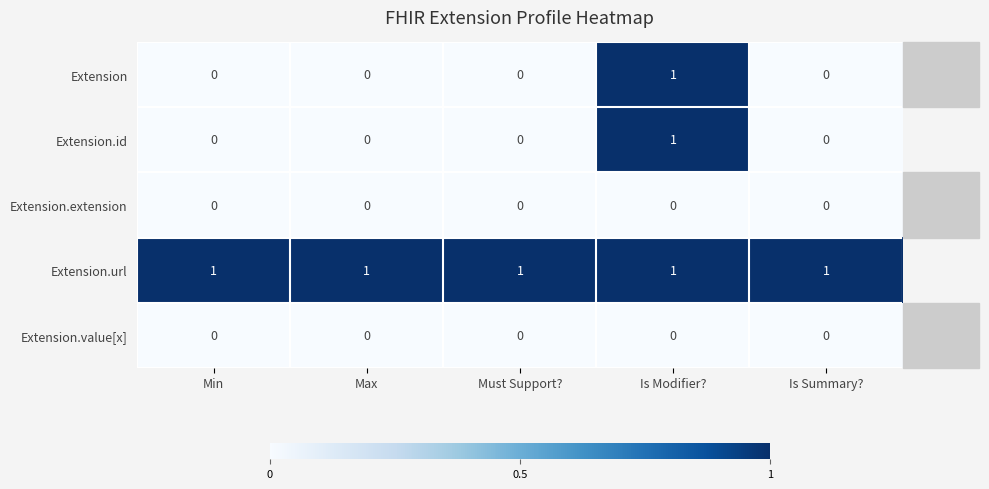

Which category has the highest value in the Extension.id series?

Is Modifier?